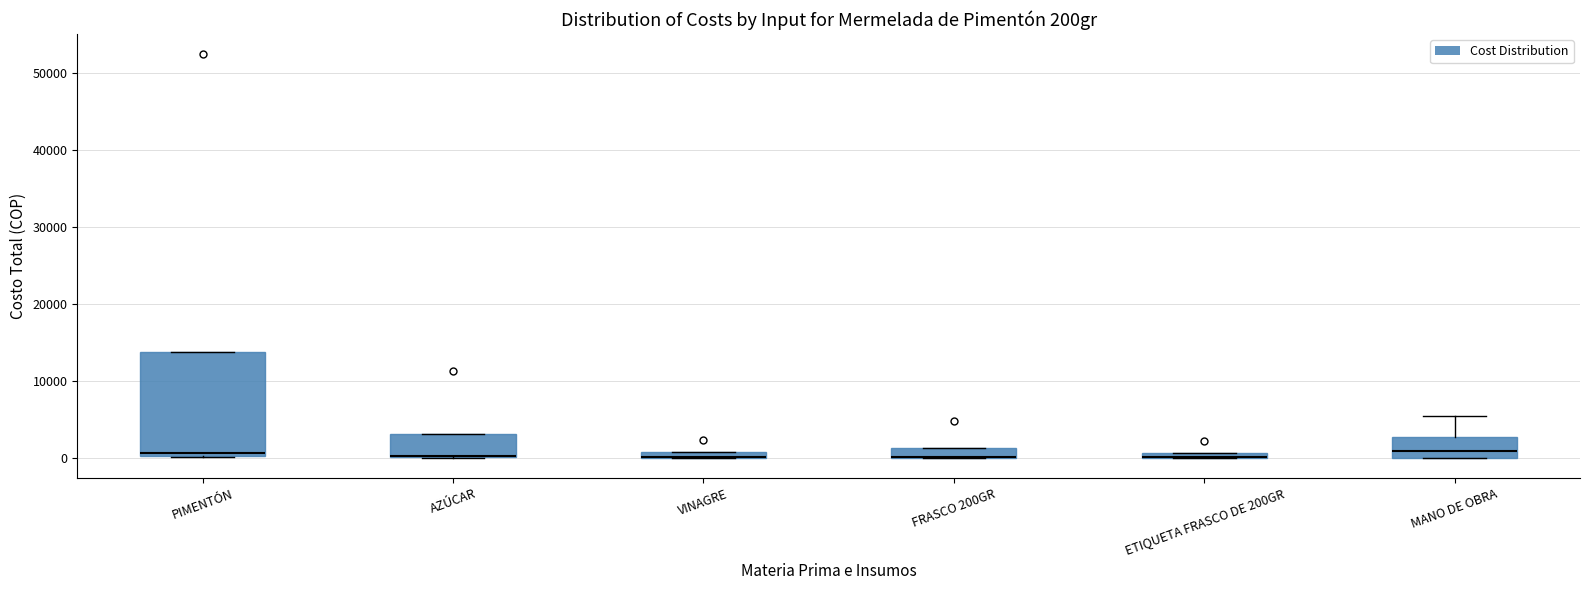

Which box is the tallest, from its lower edge to its upper edge?

PIMENTÓN